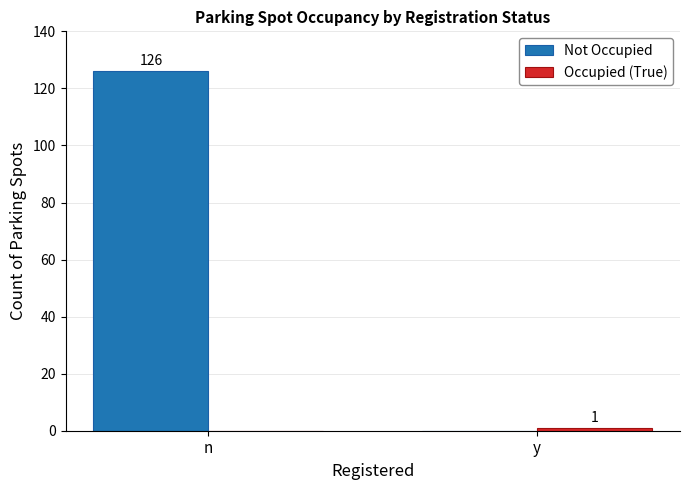

Are the bars grouped side by side (vs. stacked)?

Yes